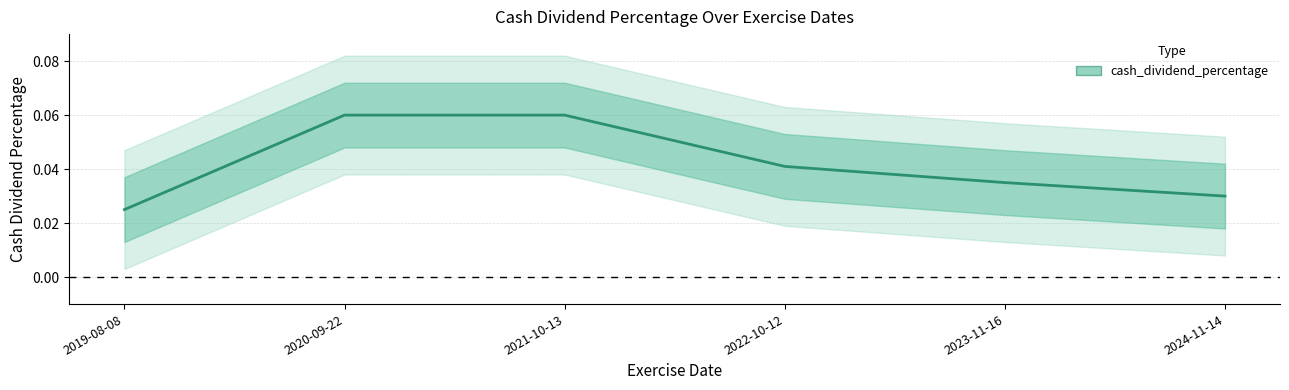

True or false: the data shows 0.0 at 2023-11-16.

True